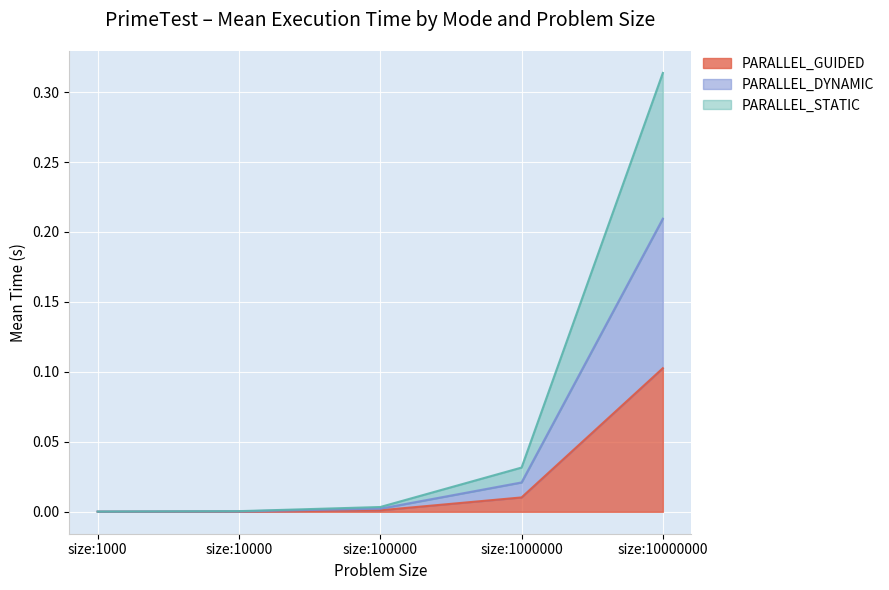

Which label corresponds to the largest value in the chart?

size:10000000